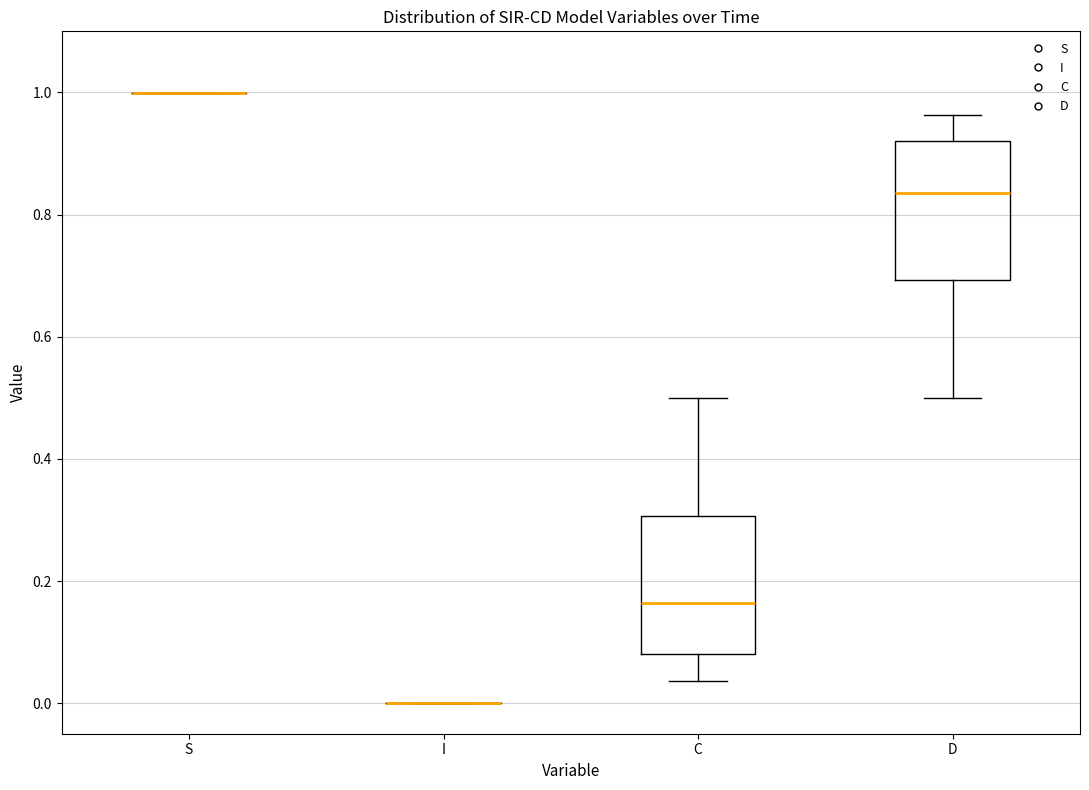

Where is the upper edge of the box for D on the y-axis? The values are not printed on the chart, so give them approximately, as read against the axis.

0.92